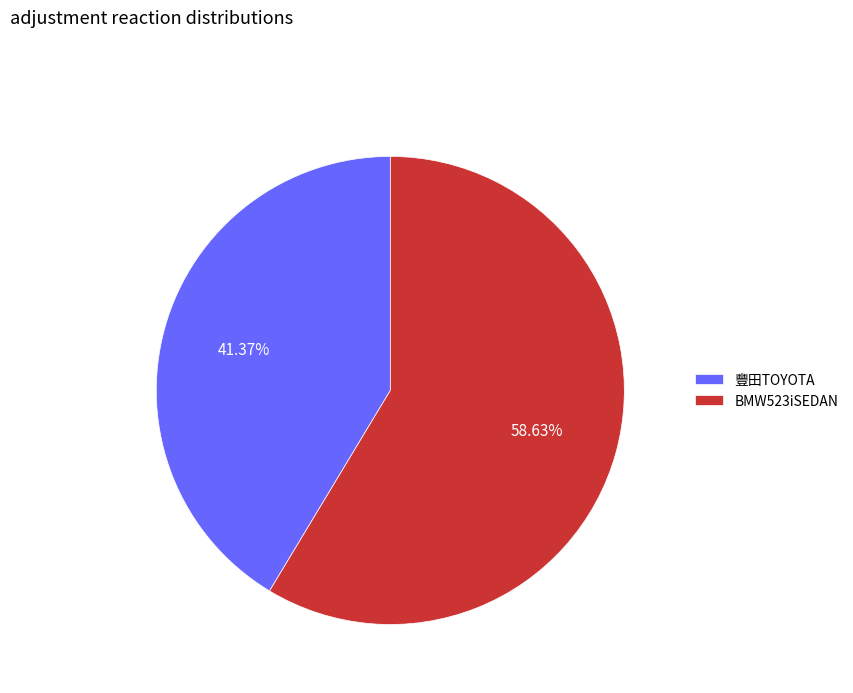

What is the ratio of the value at BMW523iSEDAN to the value at 豐田TOYOTA?

1.4